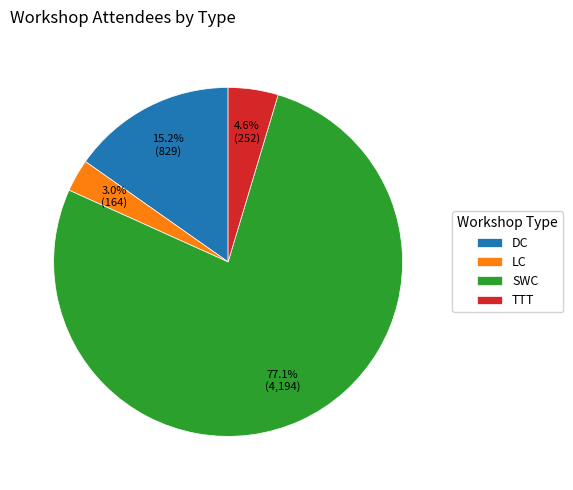

Combined, do LC and DC account for over 50%?

No